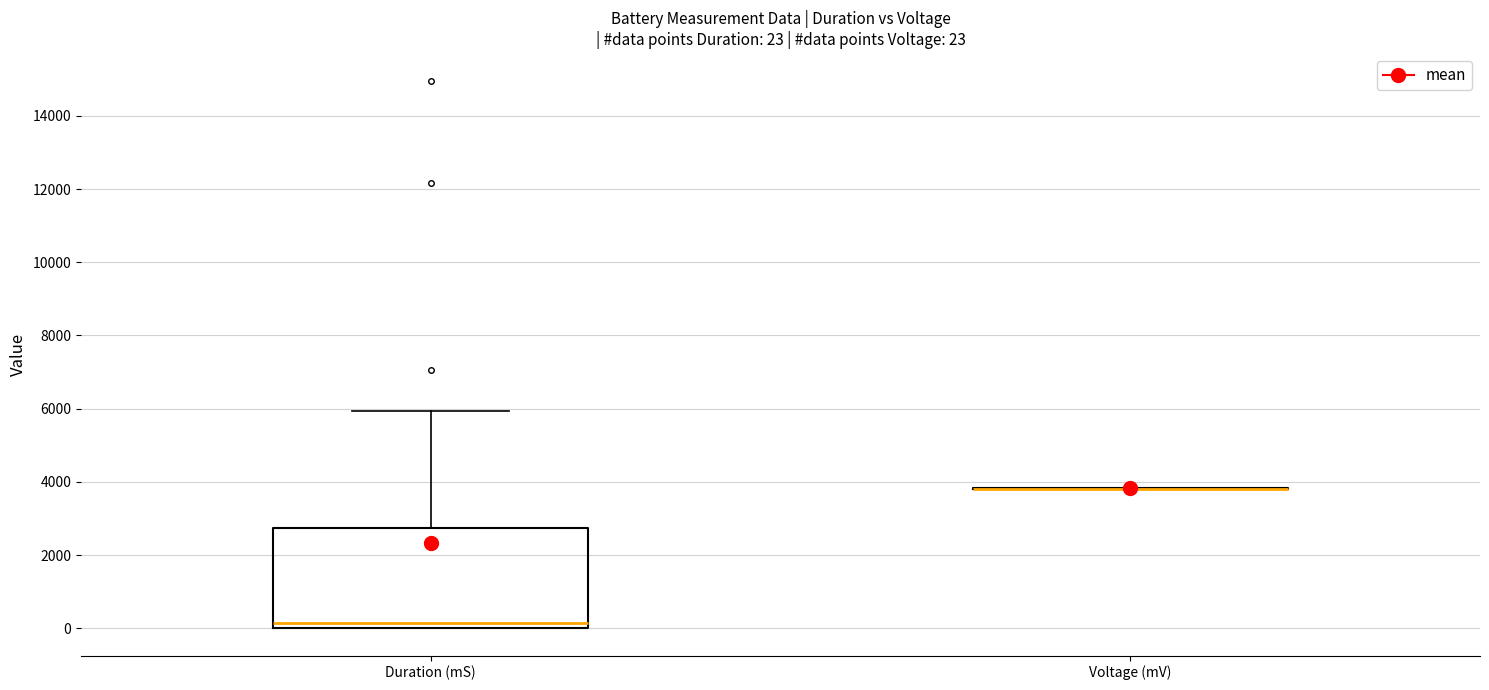

Which box is the tallest, from its lower edge to its upper edge?

Duration (mS)